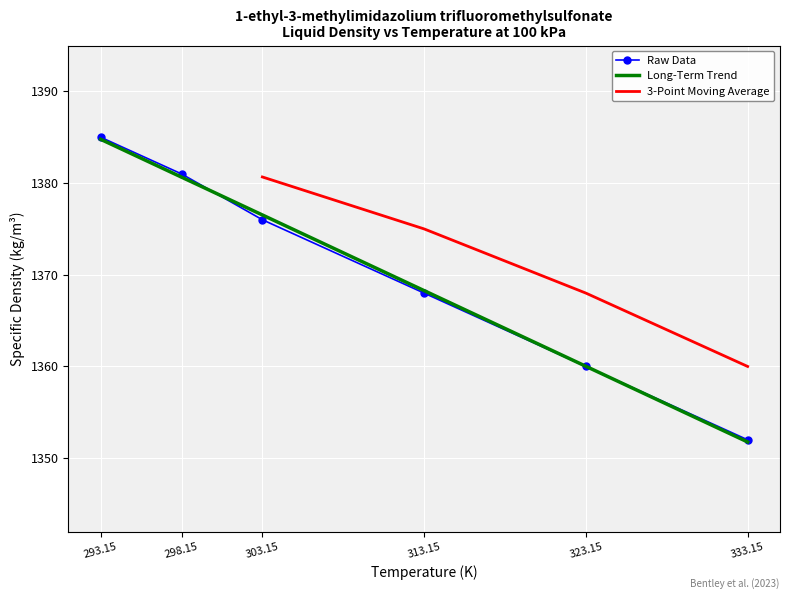

Where does the data first go above 1376?

293.15